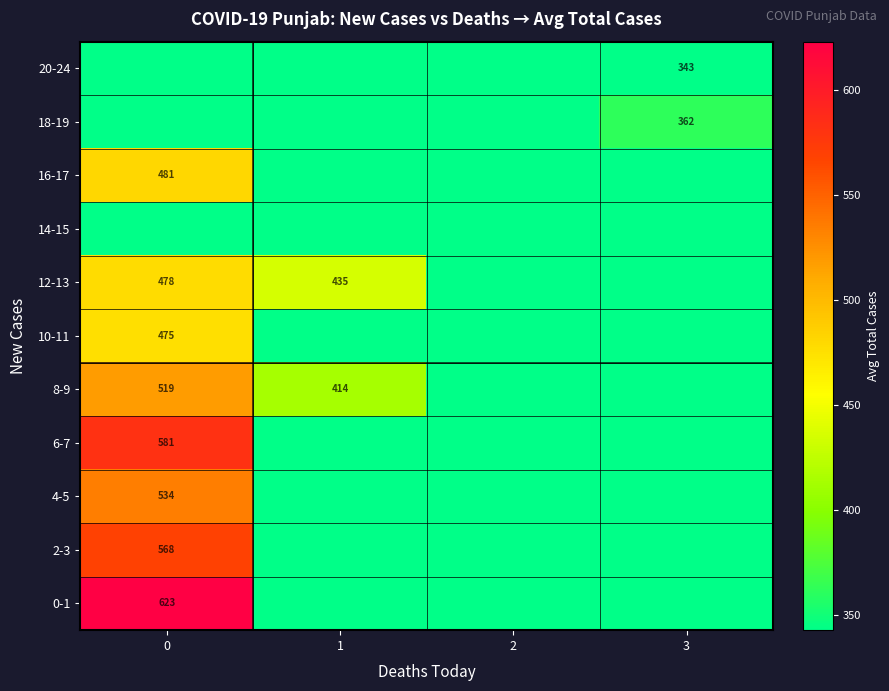

What is the maximum value for 12-13?

478.4